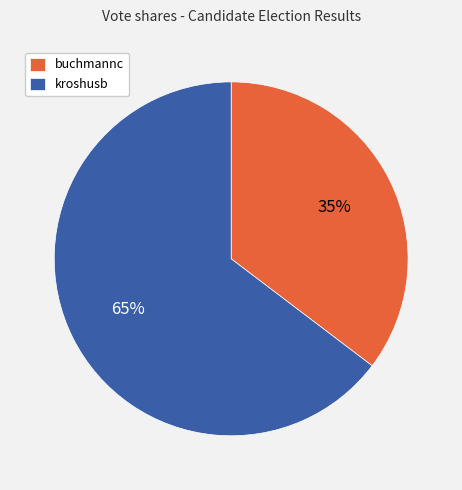

Is there a majority slice in this chart?

Yes